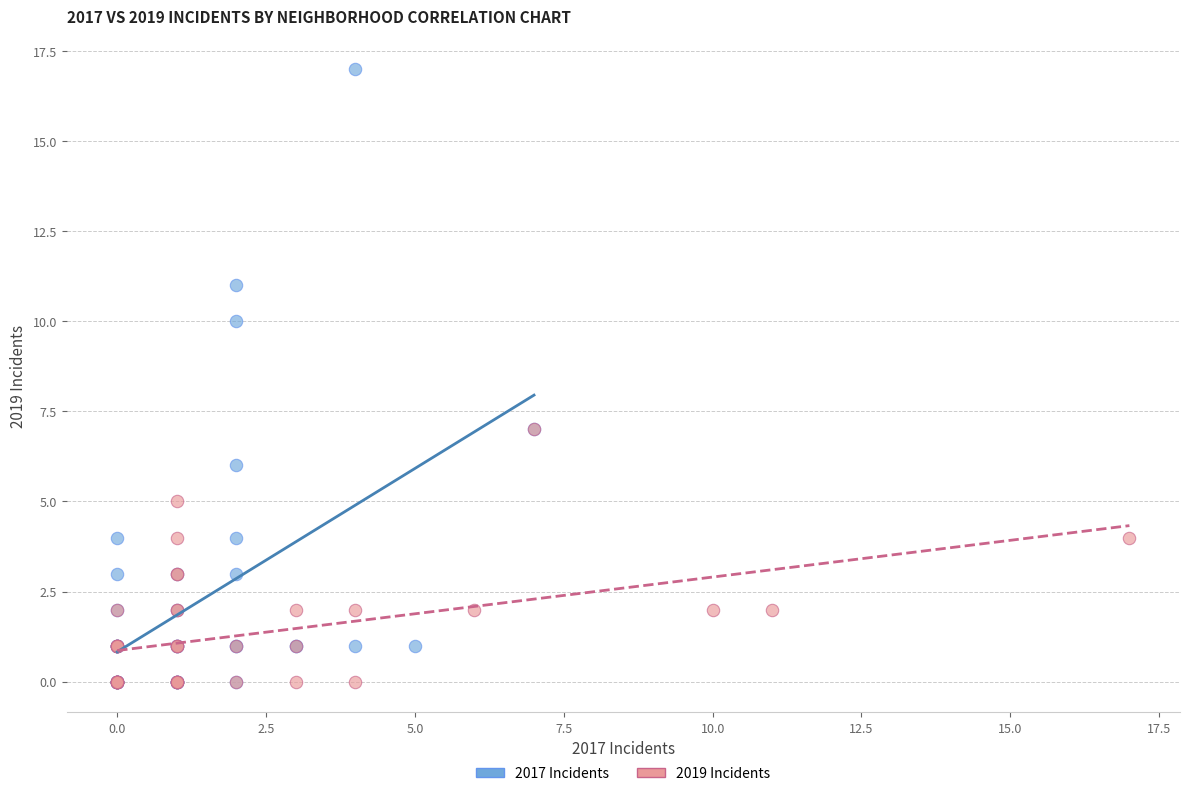

Which series has the largest Y range (max minus min)?

2017 Incidents